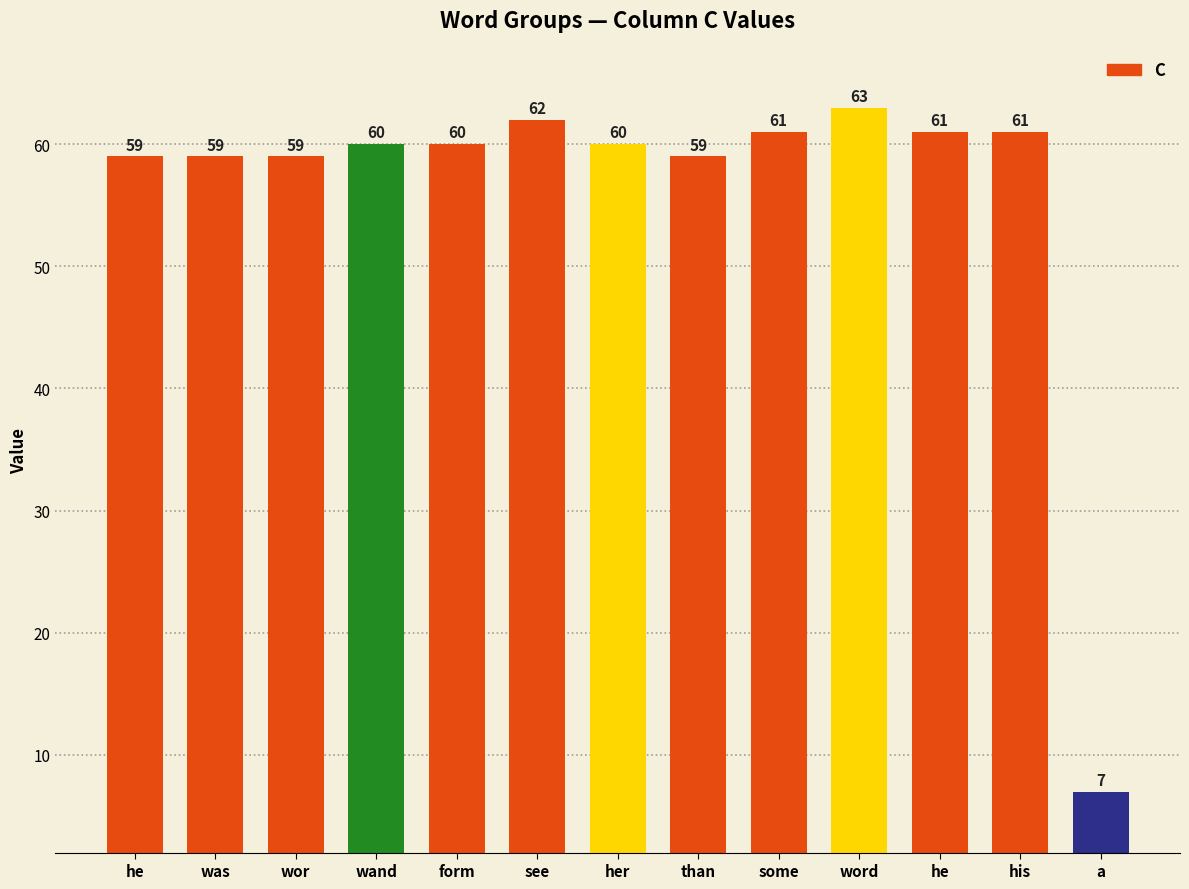

Rank the categories by value from lowest to highest.

a, he, was, wor, than, wand, form, her, some, he, his, see, word